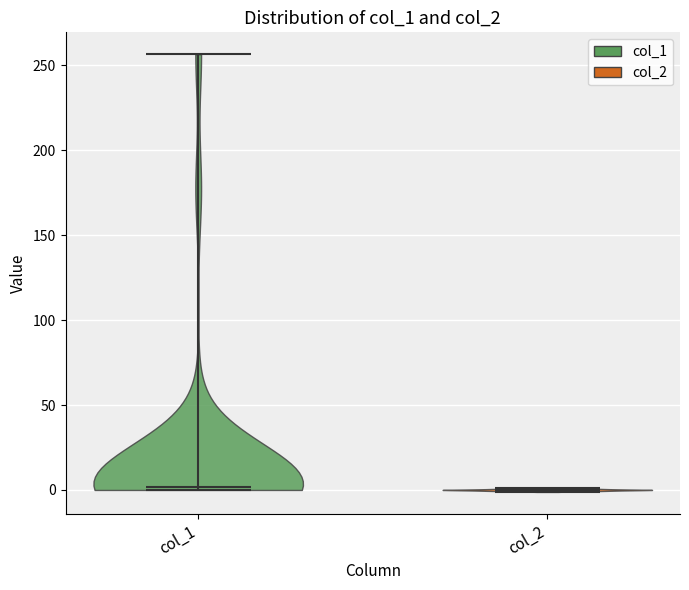

What is the lowest point the violin for col_1 reaches on the y-axis? The values are not printed on the chart, so give them approximately, as read against the axis.

0